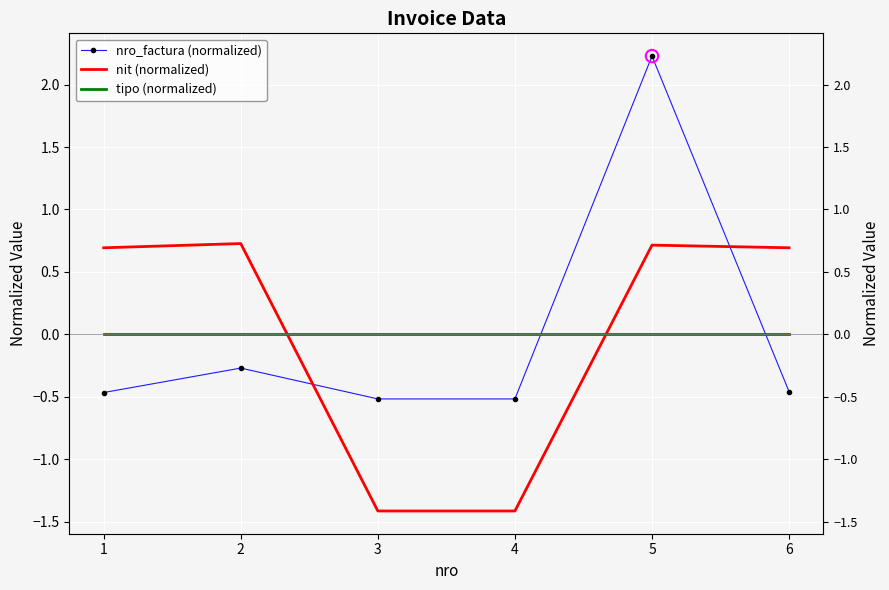

What is the total value across all series at 6?

0.2